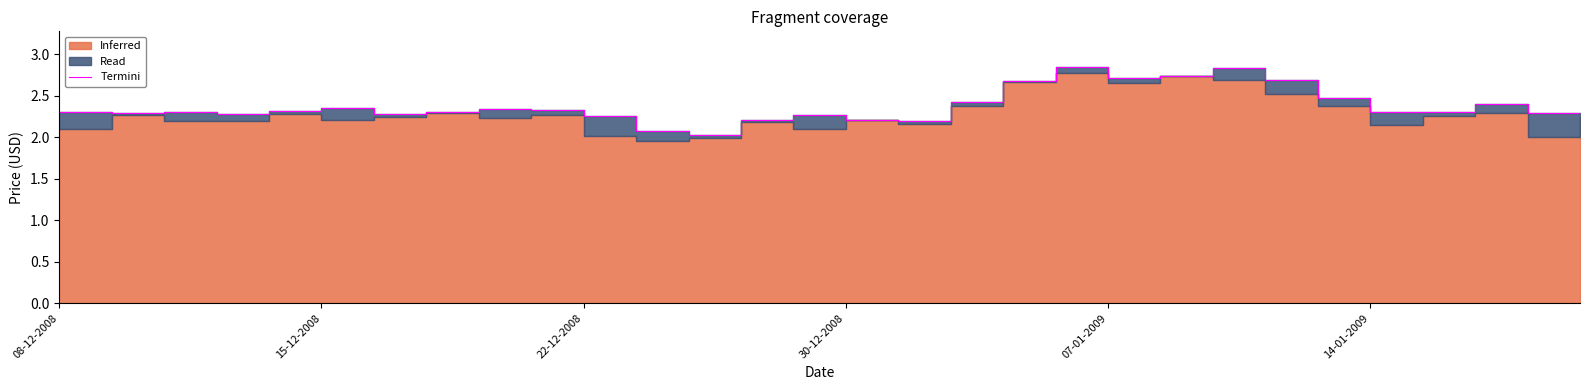

What is the ratio of the value at 12 to the value at 21?

0.7